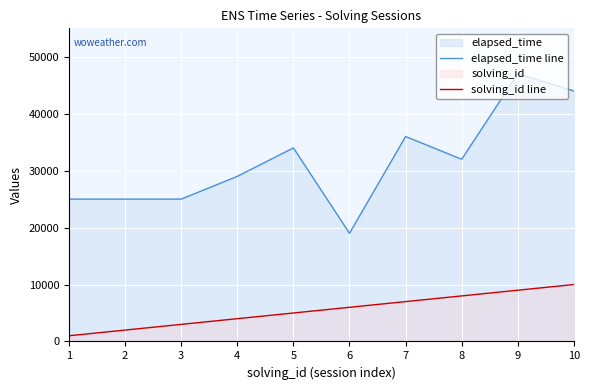

Reading right to left, transcribe all the data shown in this chart.

elapsed_time line: 10=44000	9=47000	8=32000	7=36000	6=19000	5=34000	4=29000	3=25000	2=25000	1=25000
solving_id line: 10=10000	9=9000	8=8000	7=7000	6=6000	5=5000	4=4000	3=3000	2=2000	1=1000